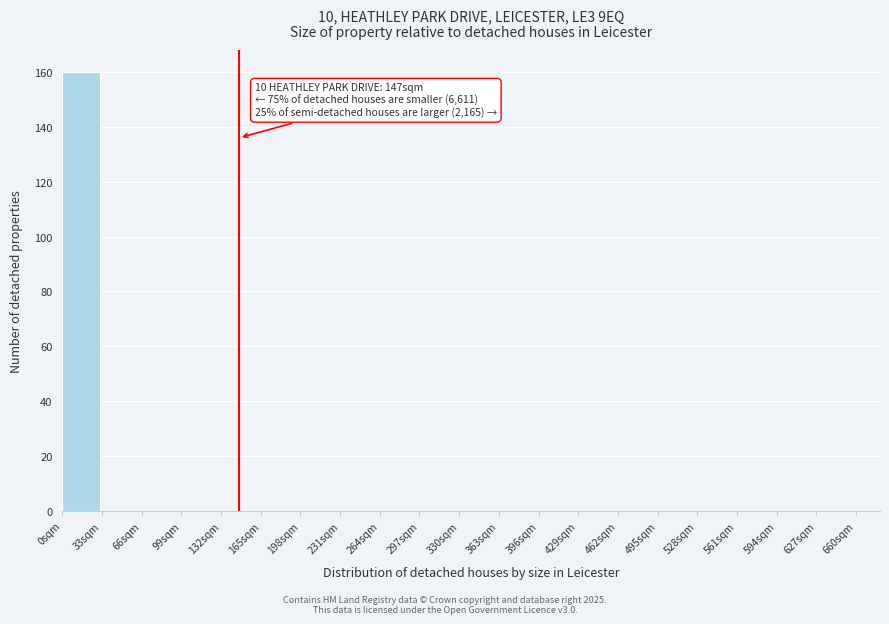

Over which range of the x-axis is the bar tallest?

0 to 35